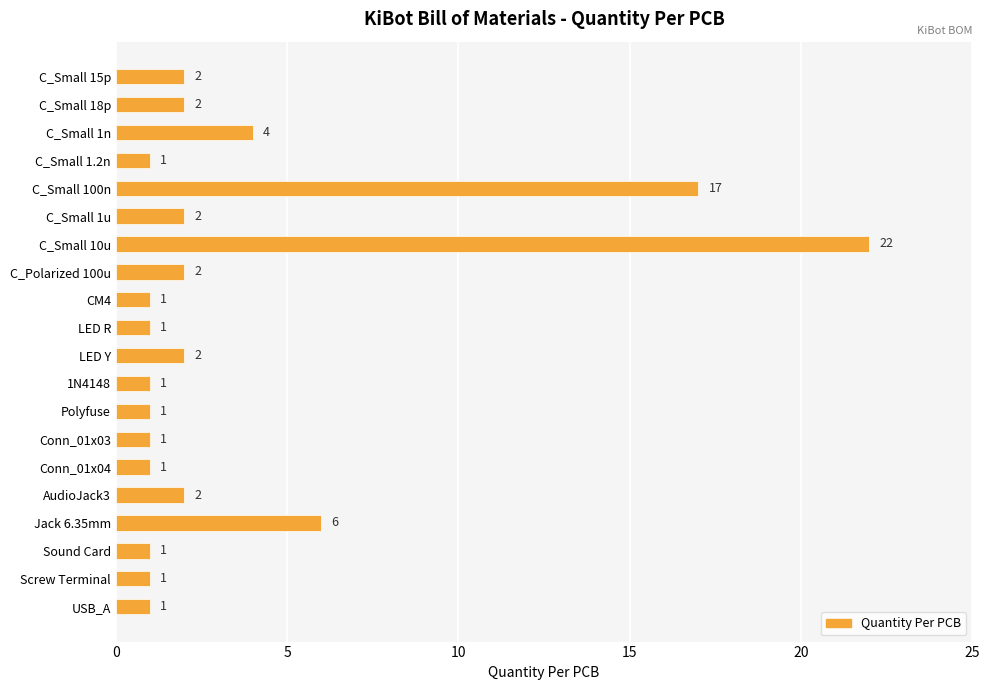

What is the label of the 1st bar from the top?

C_Small 15p